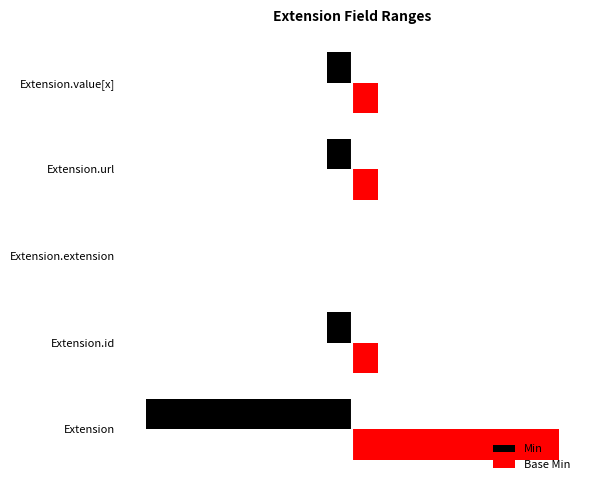

What are all the series names shown in the legend?

Min, Base Min